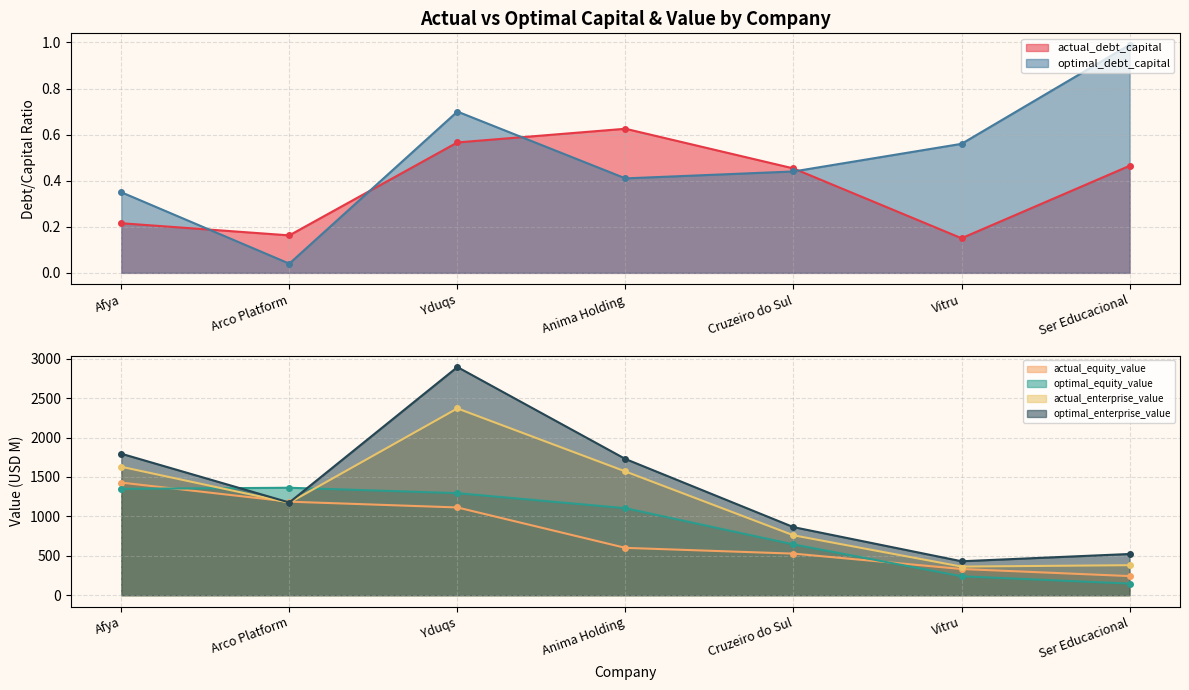

Reading right to left, extract all data points from this chart.

actual_debt_capital: 0.5	0.2	0.5	0.6	0.6	0.2	0.2
optimal_debt_capital: 1.0	0.6	0.4	0.4	0.7	0.0	0.3
actual_equity_value: 242.1	331.9	527.1	600.0	1112.9	1186.1	1428.3
optimal_equity_value: 146.7	239.5	643.7	1103.3	1294.3	1362.9	1349.3
actual_enterprise_value: 380.2	362.6	759.4	1569.5	2369.4	1172.7	1628.9
optimal_enterprise_value: 522.4	430.2	863.2	1727.8	2894.4	1175.7	1794.9